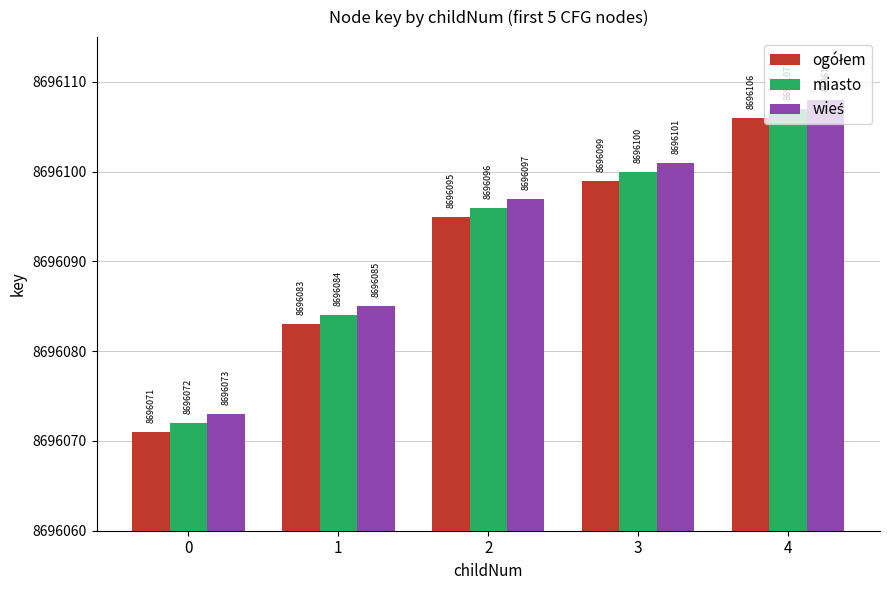

List the labels in order of miasto value, smallest first.

0, 1, 2, 3, 4